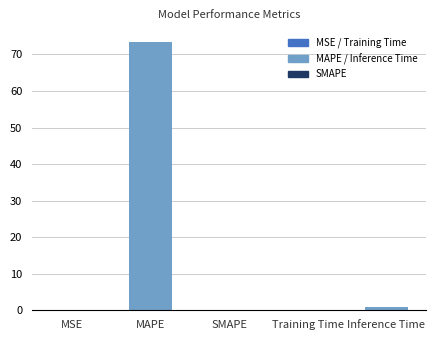

Which category has the highest value across all series?

MAPE